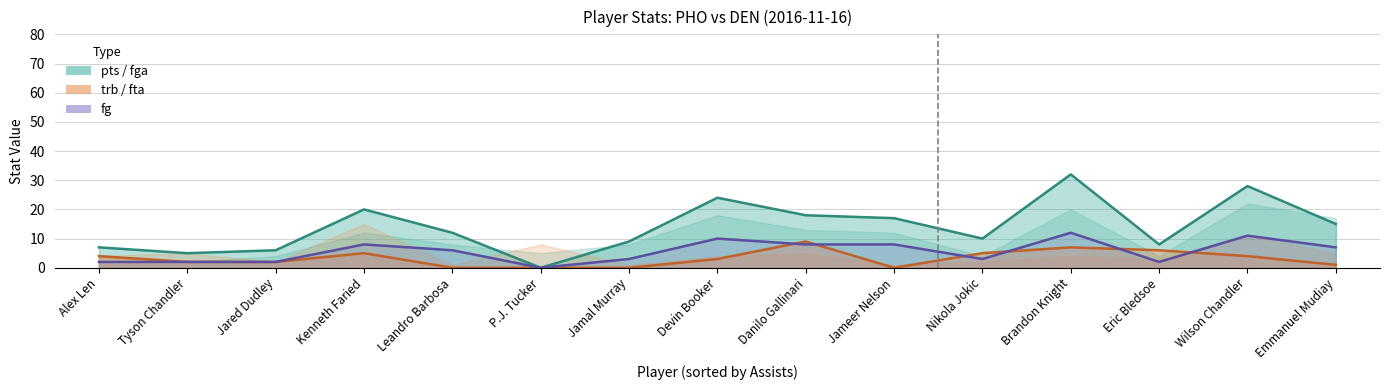

Rank the series at Kenneth Faried from highest to lowest value.

pts (line), fg (line), fta (line)